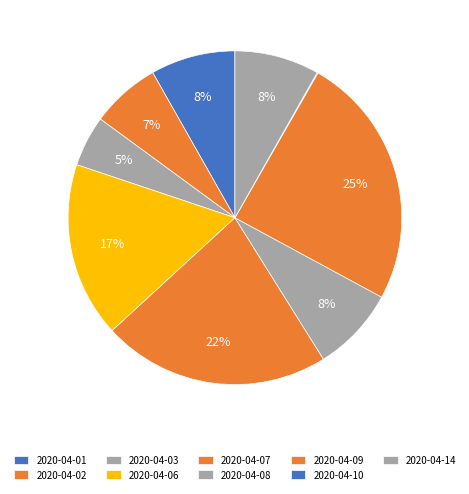

What portion of the pie excludes 2020-04-03?

95.1%